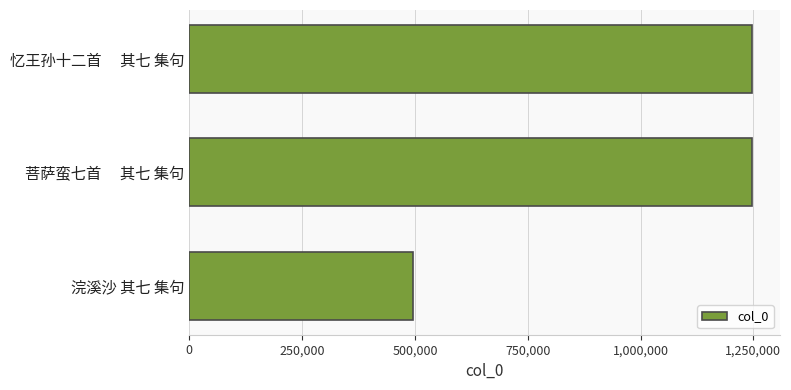

What is the difference between the maximum and minimum values?

749905